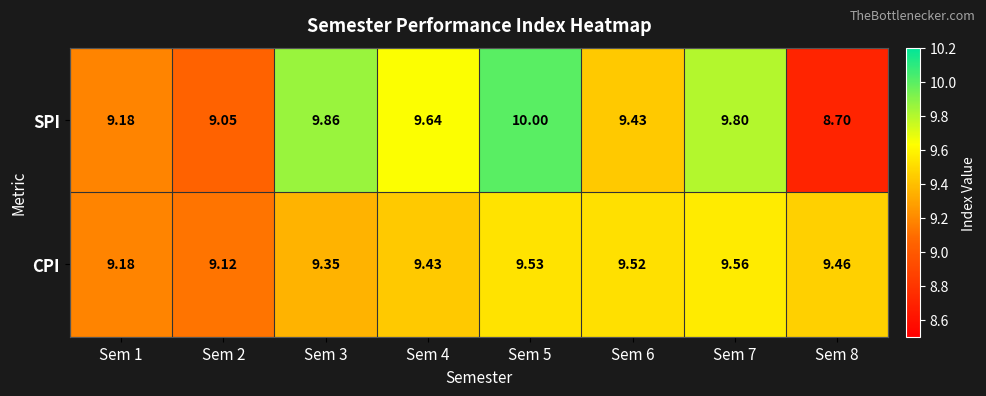

How many series are shown in this chart?

2